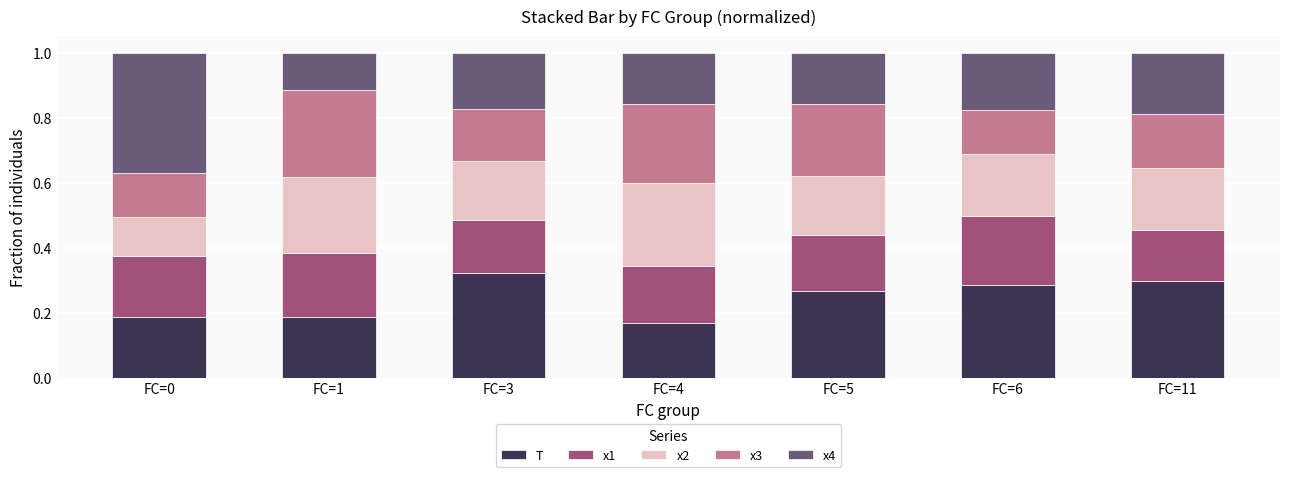

The T series shows 0.2 at FC=1. True or false?

True